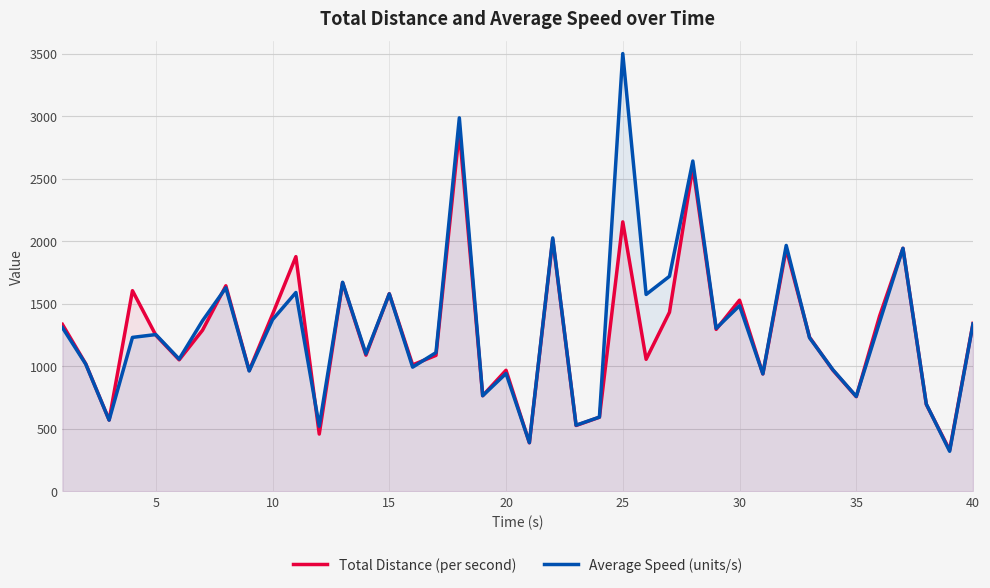

List the series in order of their peak value, lowest first.

Total Distance (per second), Average Speed (units/s)